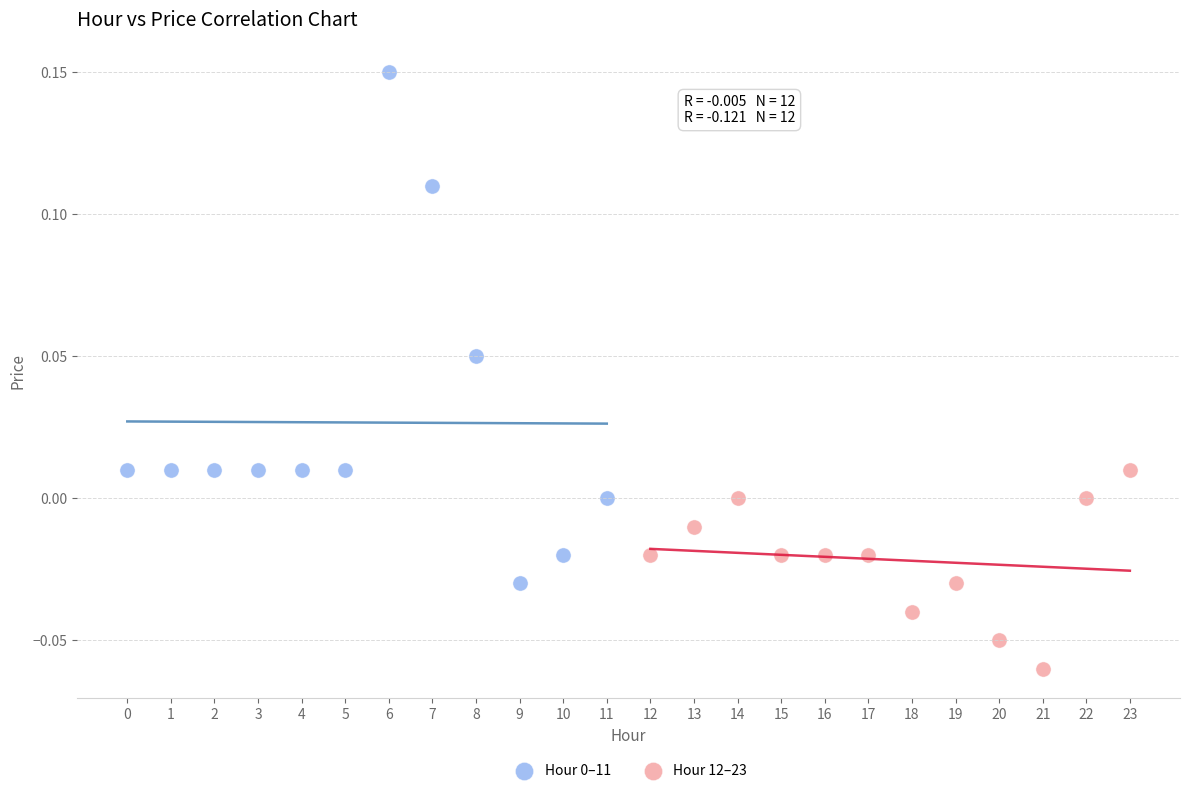

Which series contains the lowest Y value?

Hour 12–23